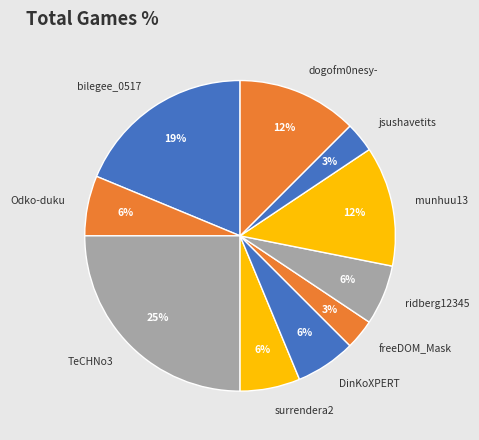

Which slice is the largest?

TeCHNo3